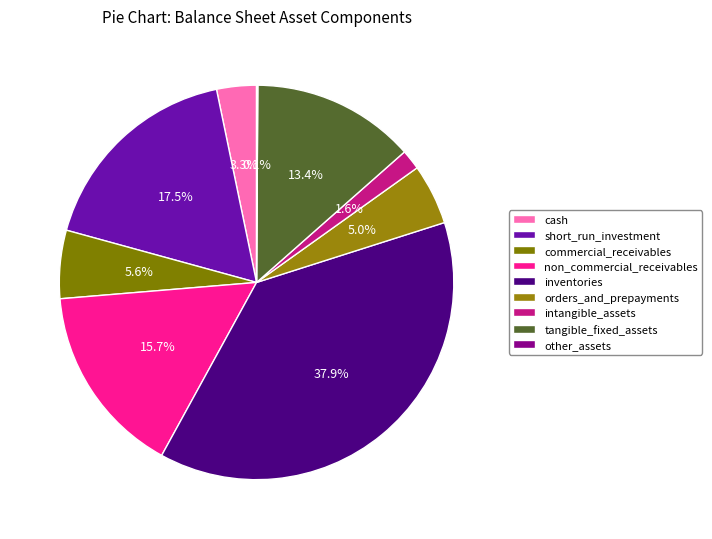

To the nearest percent, what is the combined percentage of other_assets and orders_and_prepayments?

5%